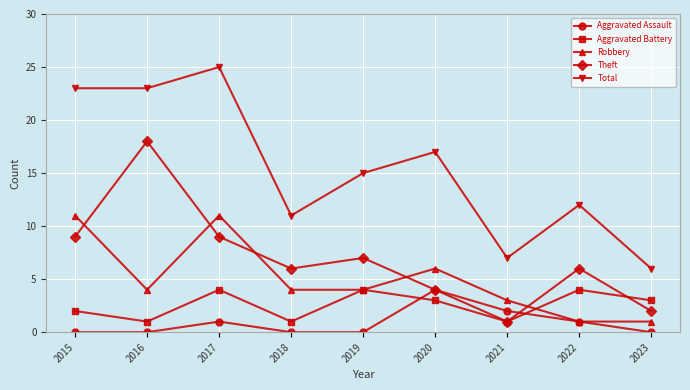

Where is Aggravated Battery nearest to the value 2?

2015